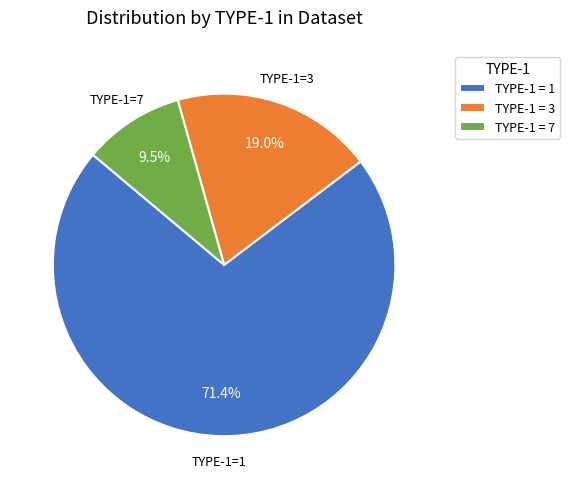

To the nearest percent, what is the difference between the largest and smallest slice percentages?

62%